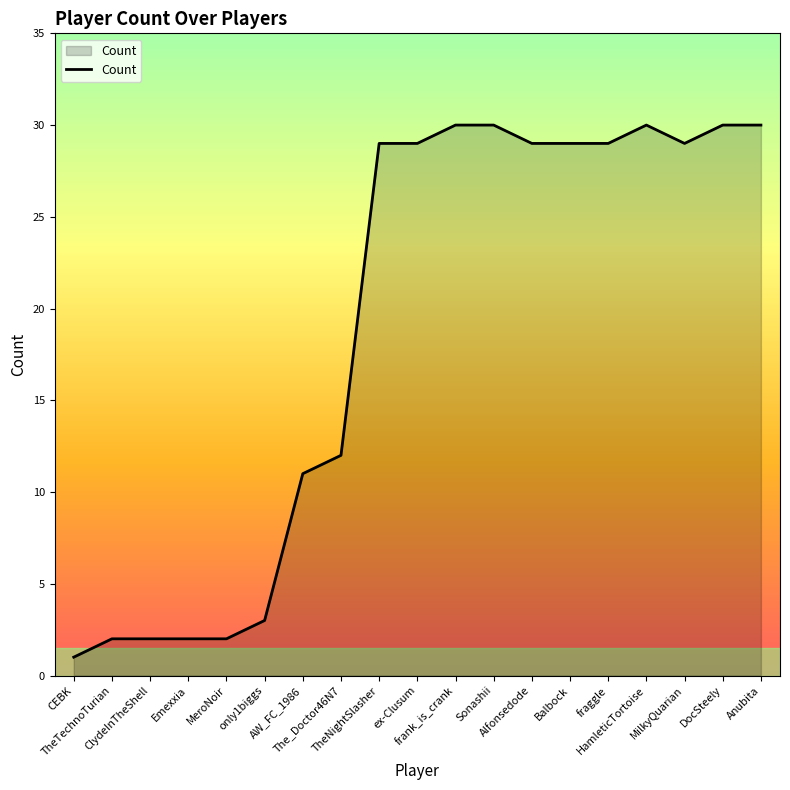

The chart shows a value of 29 at ex-Clusum. True or false?

True